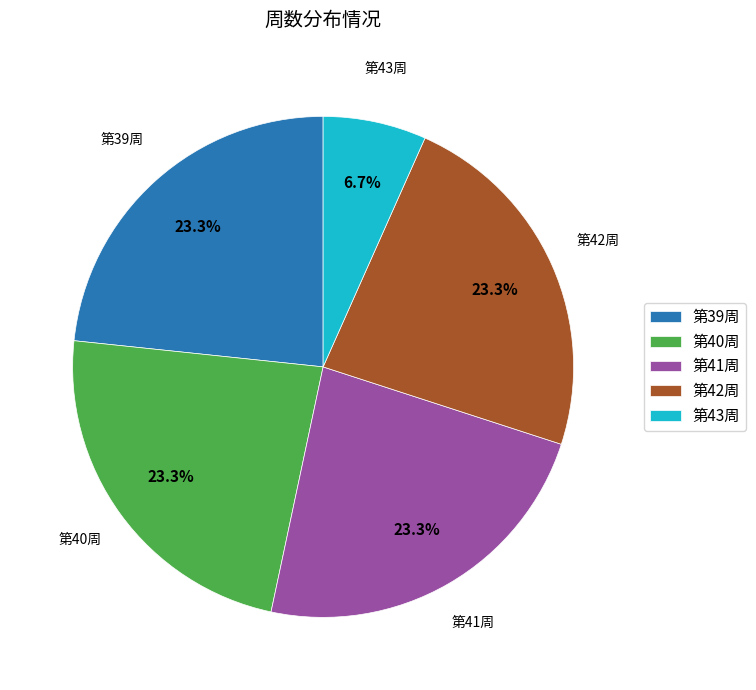

What is the smallest slice in the pie chart?

第43周